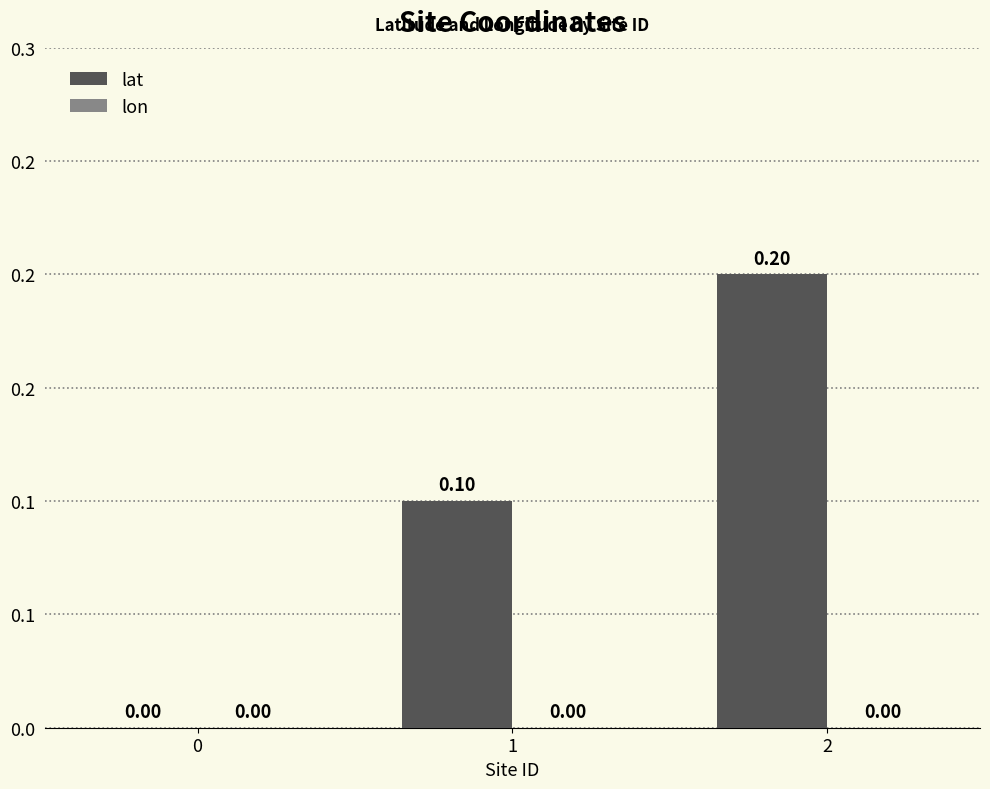

Reading left to right, what are all the values shown in this chart?

lat: 0.0	0.1	0.2
lon: 0.0	0.0	0.0